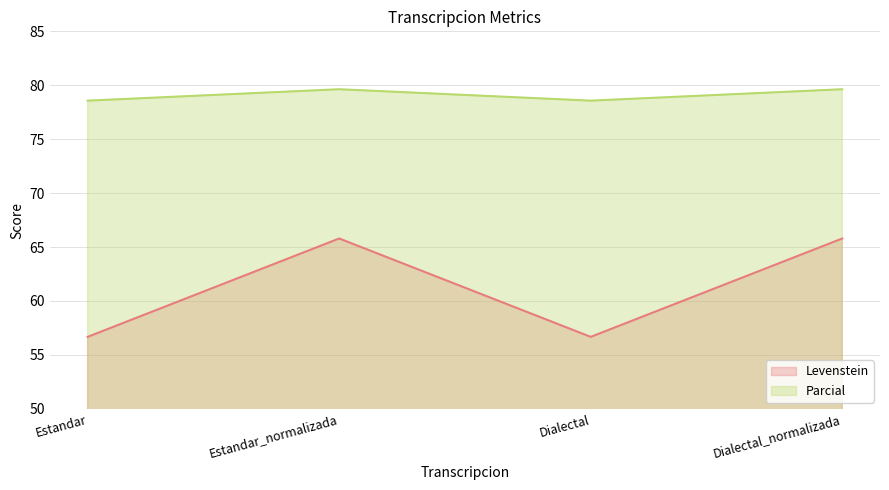

At which category is the sum across all series the highest?

Estandar_normalizada